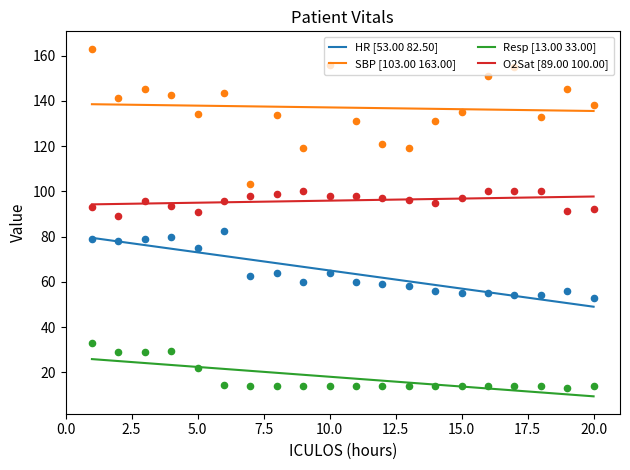

Which series has the largest total across all categories?

SBP [103.00 163.00]